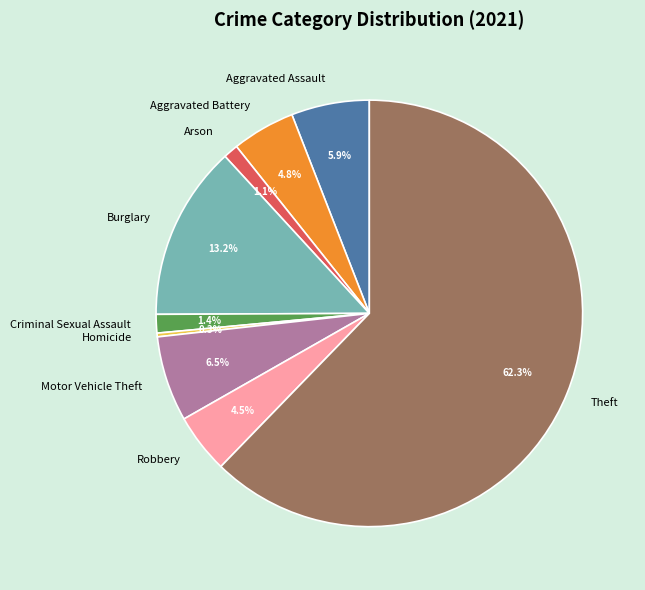

How many slices are in this pie chart?

9